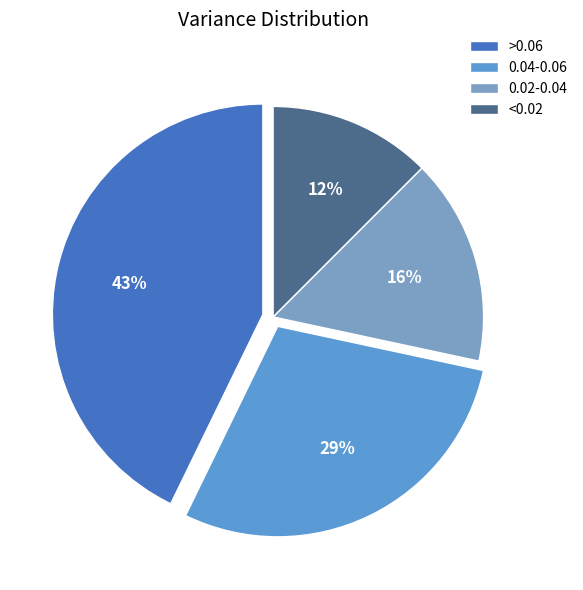

Does any single category account for the majority?

No